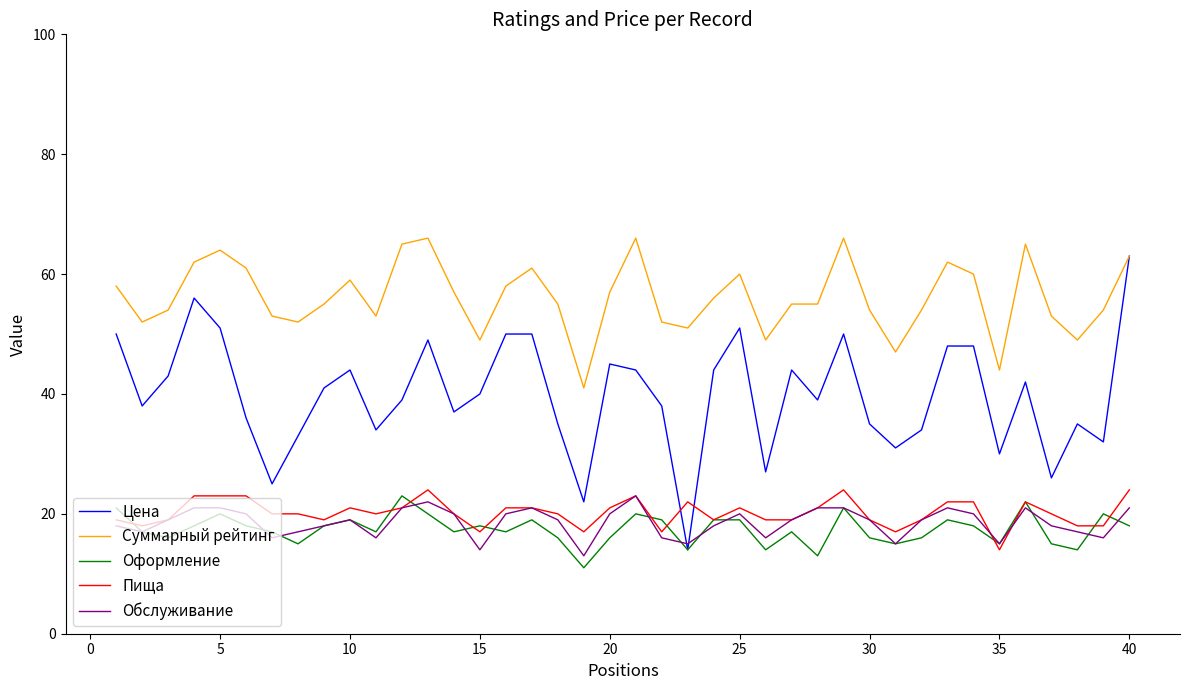

What is the maximum value shown in the chart?

66